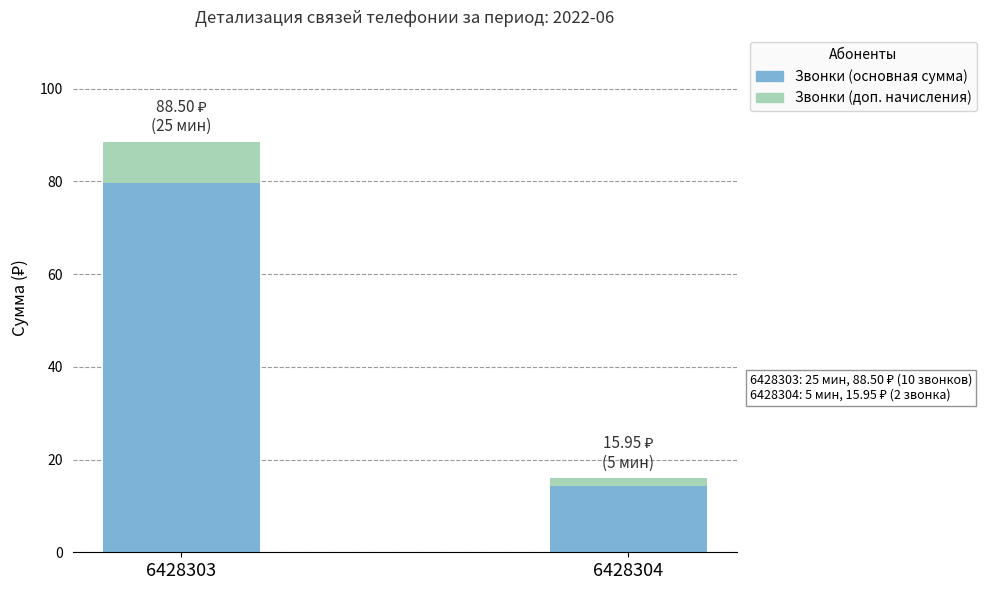

What is the total value across all series at 6428303?

88.5